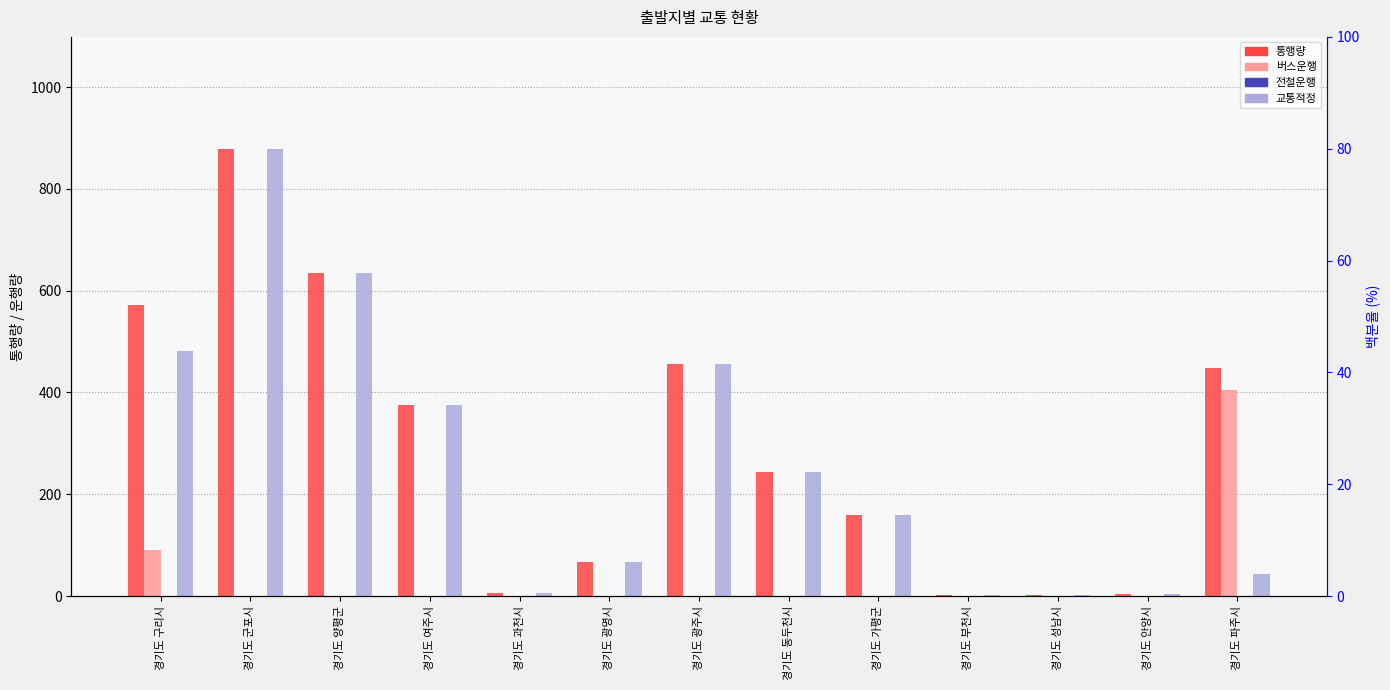

List the series in order of their peak value, lowest first.

전철운행, 버스운행, 통행량, 교통적정